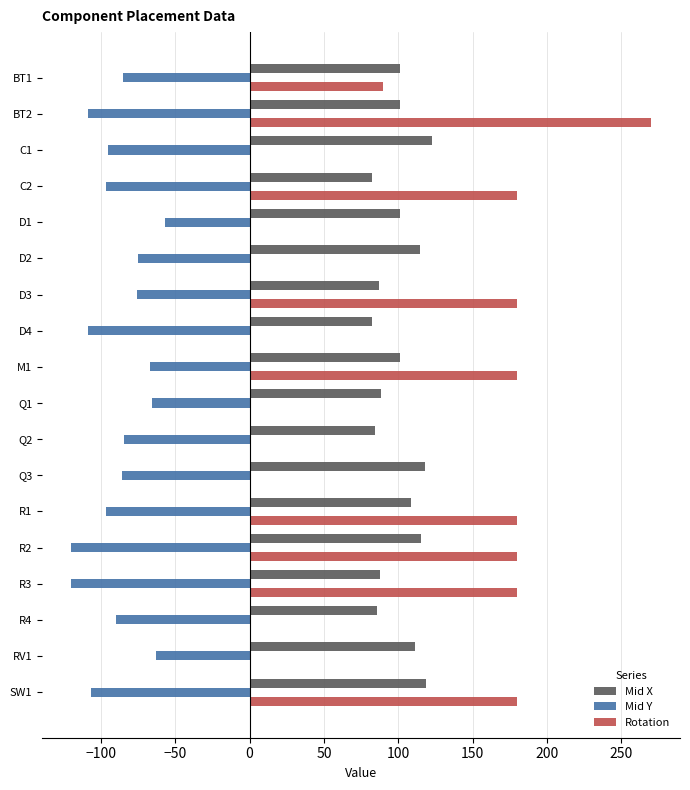

How many distinct data groups are displayed?

3